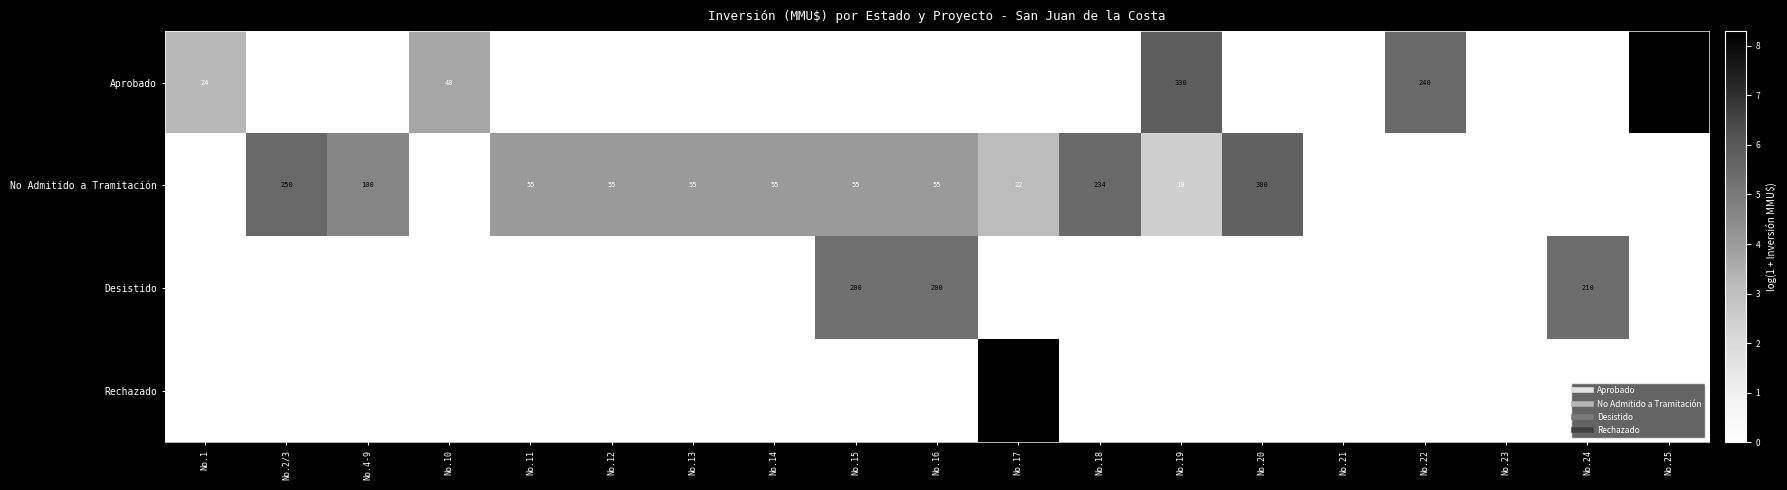

What is the sum of the No Admitido a Tramitación values at No.24 and No.4-9?

4.6